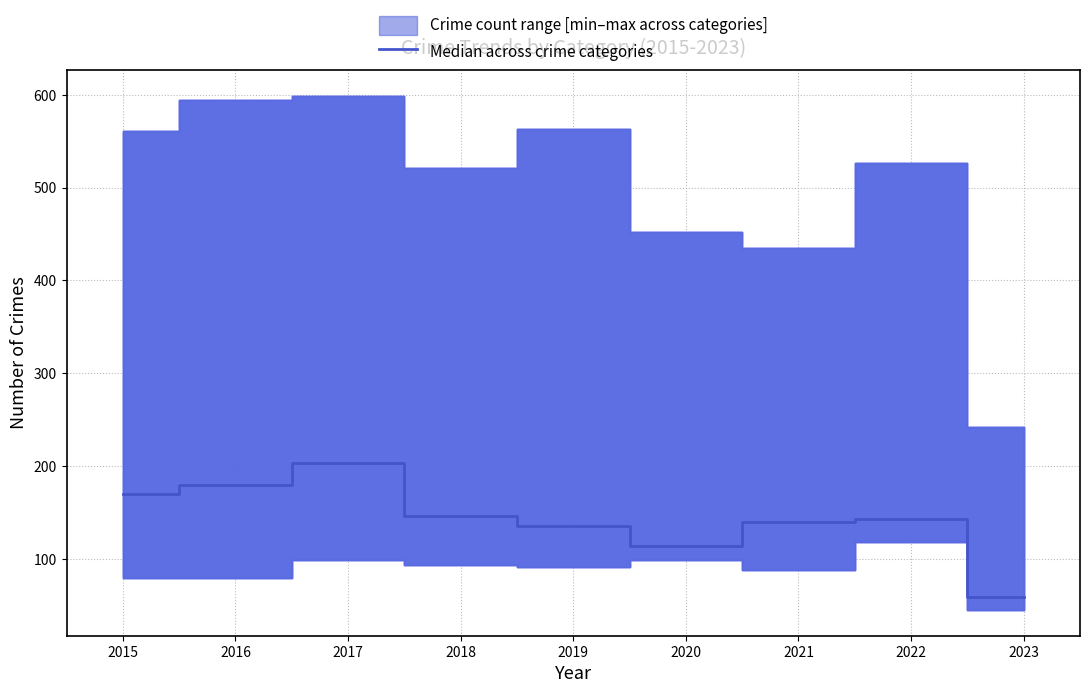

Reading left to right, transcribe all the data shown in this chart.

170.5	180.0	203.5	146.0	135.0	113.5	139.5	143.0	59.0